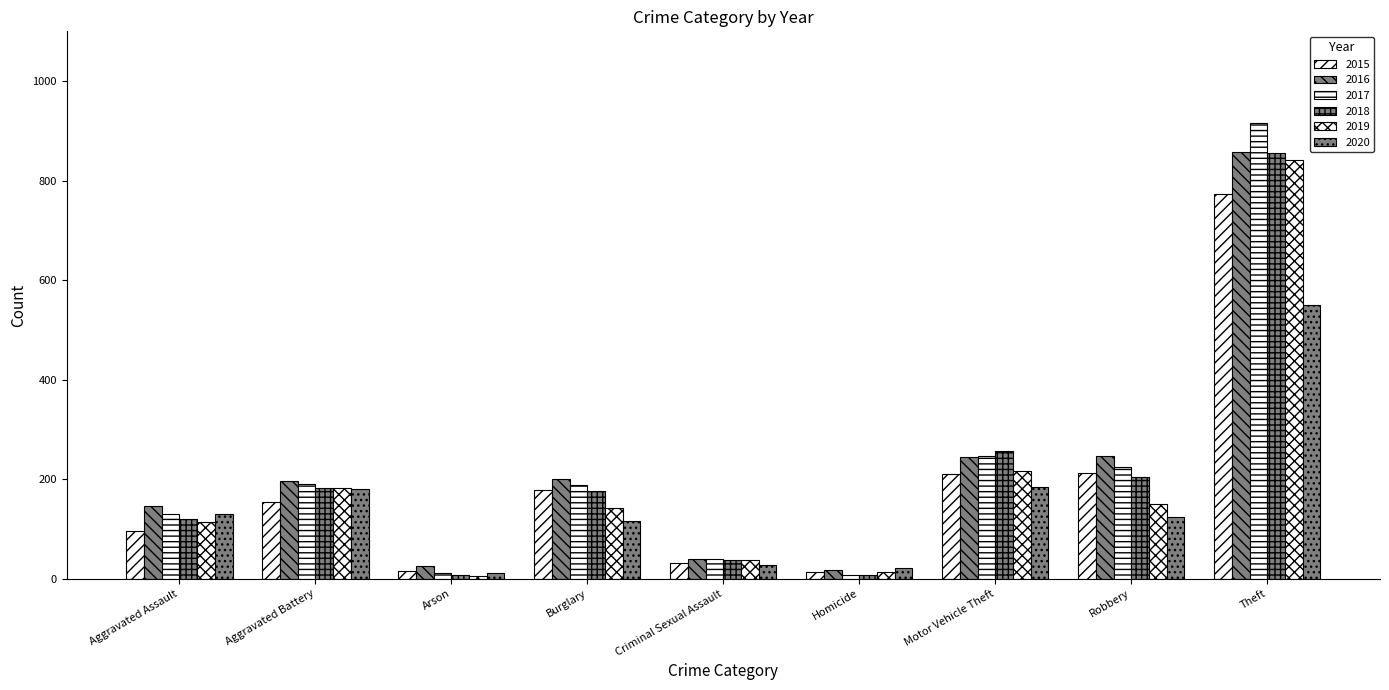

At which label is 2019 closest to 423?

Motor Vehicle Theft